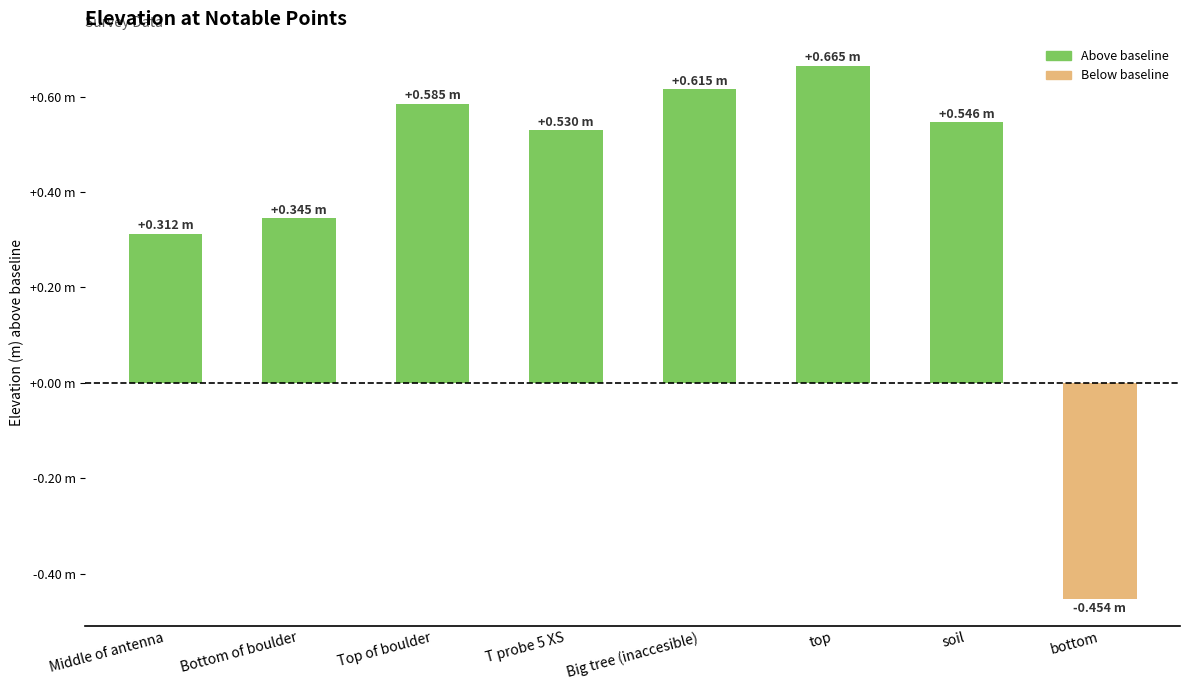

The value at Bottom of boulder is 0.6. True or false?

False